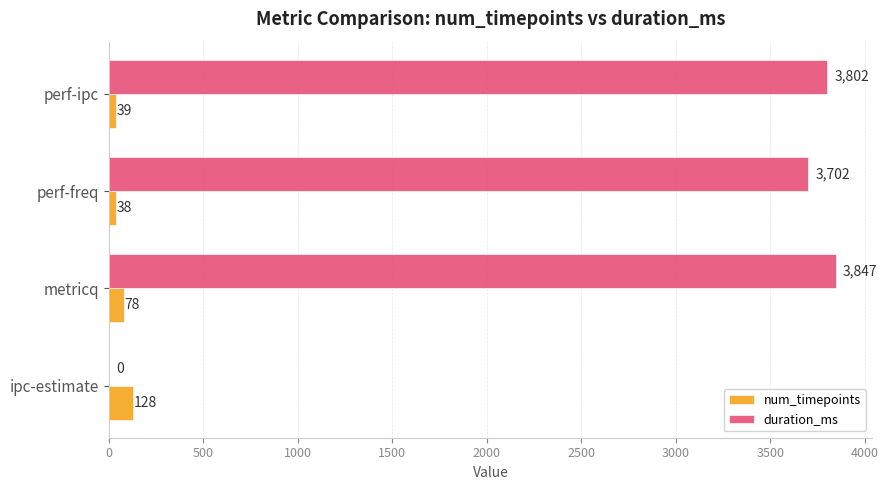

What is the sum of the num_timepoints values at metricq and perf-ipc?

117